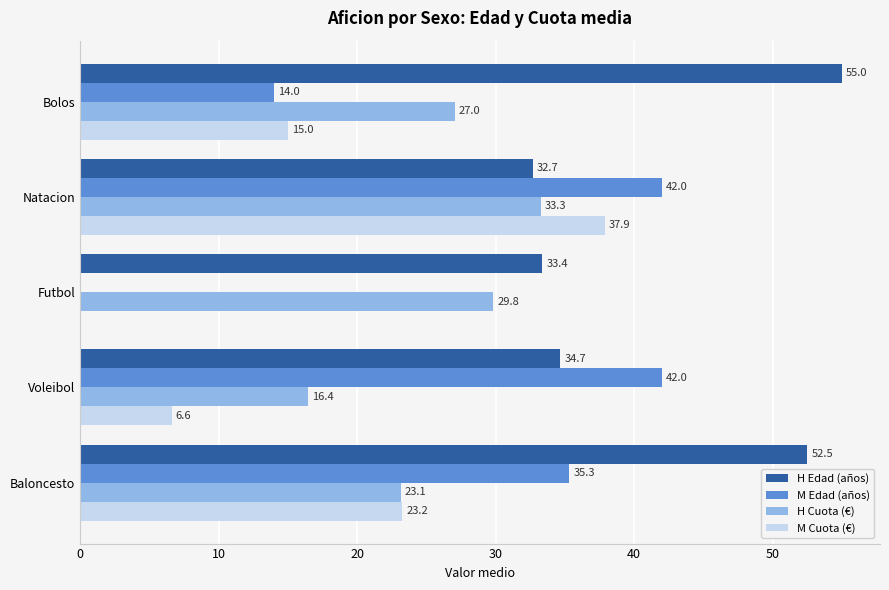

What is the sum of all M Cuota (€) values?

82.7